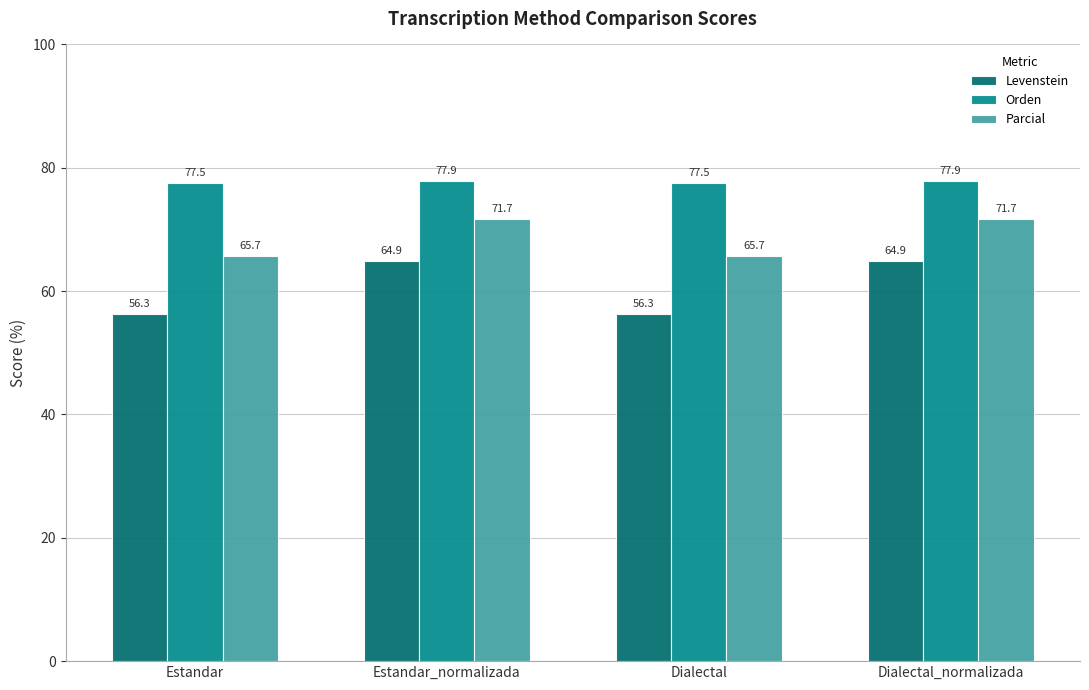

What value does the Orden series have at Dialectal?

77.5